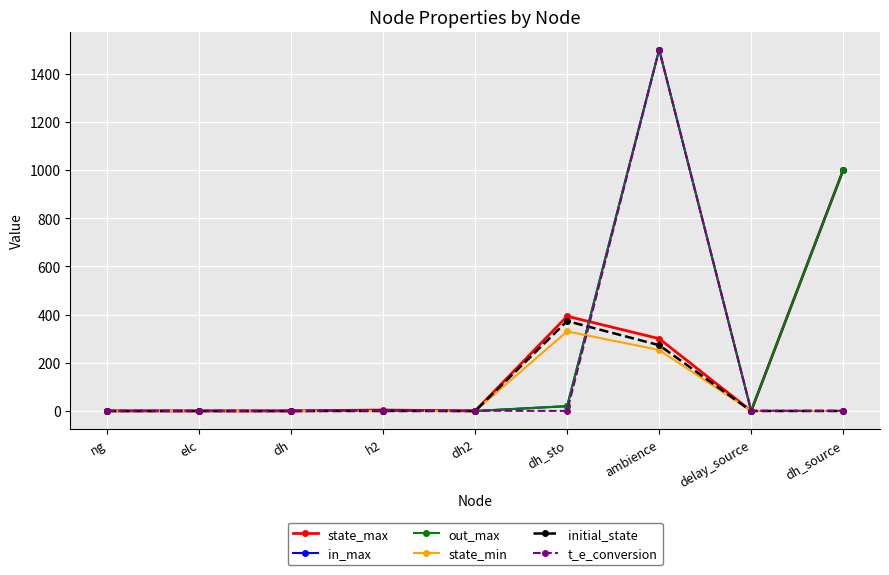

How many lines are shown in the chart?

6